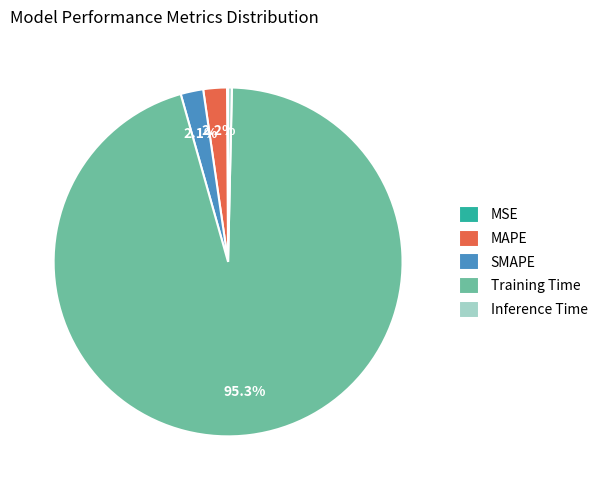

Is there any slice that represents more than half of the pie?

Yes